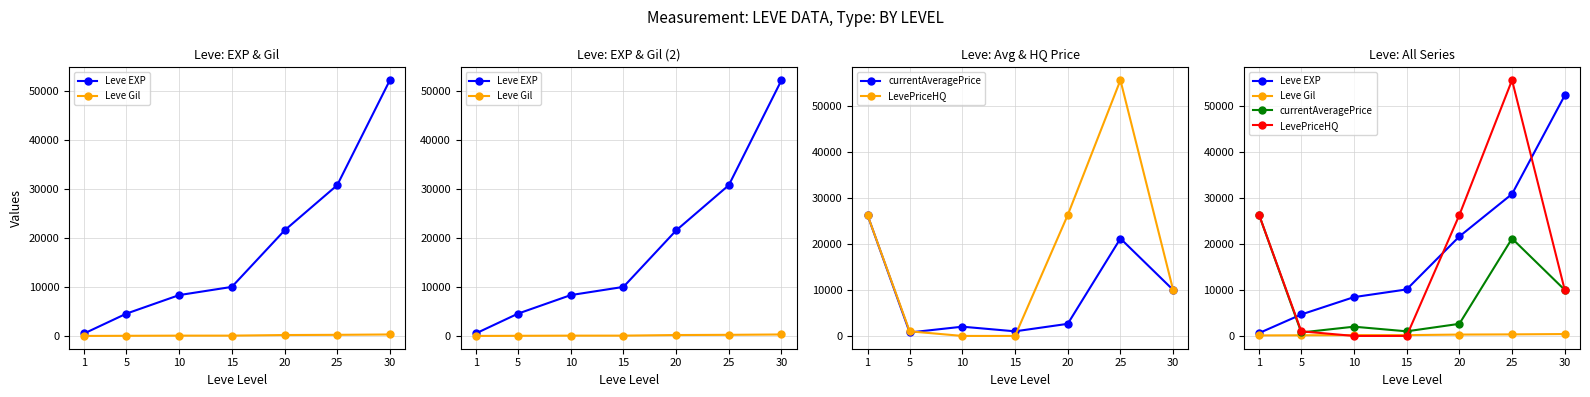

Which category has the highest value in the LevePriceHQ series?

25